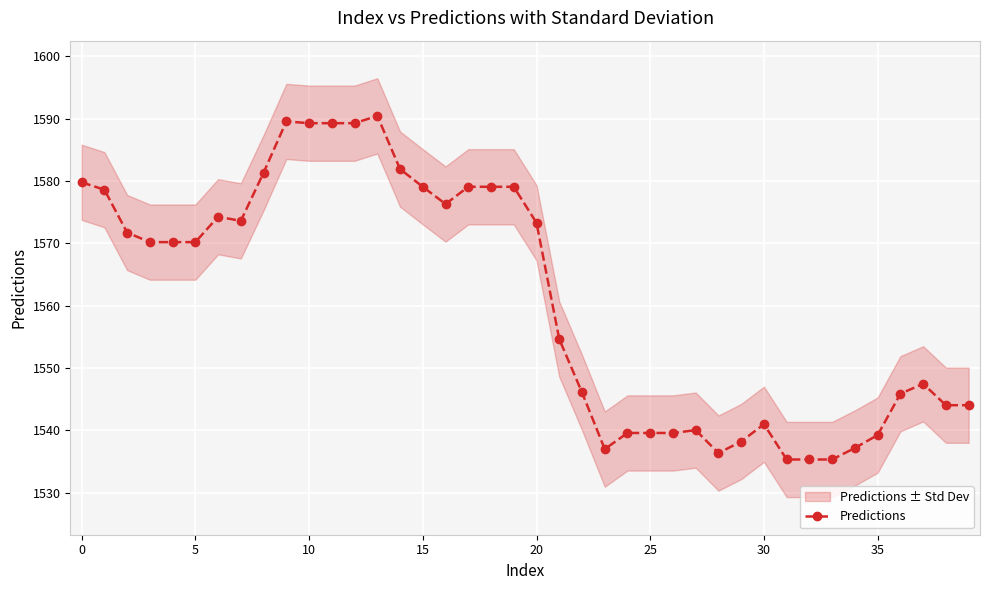

True or false: the data shows 2375.0 at 24.

False